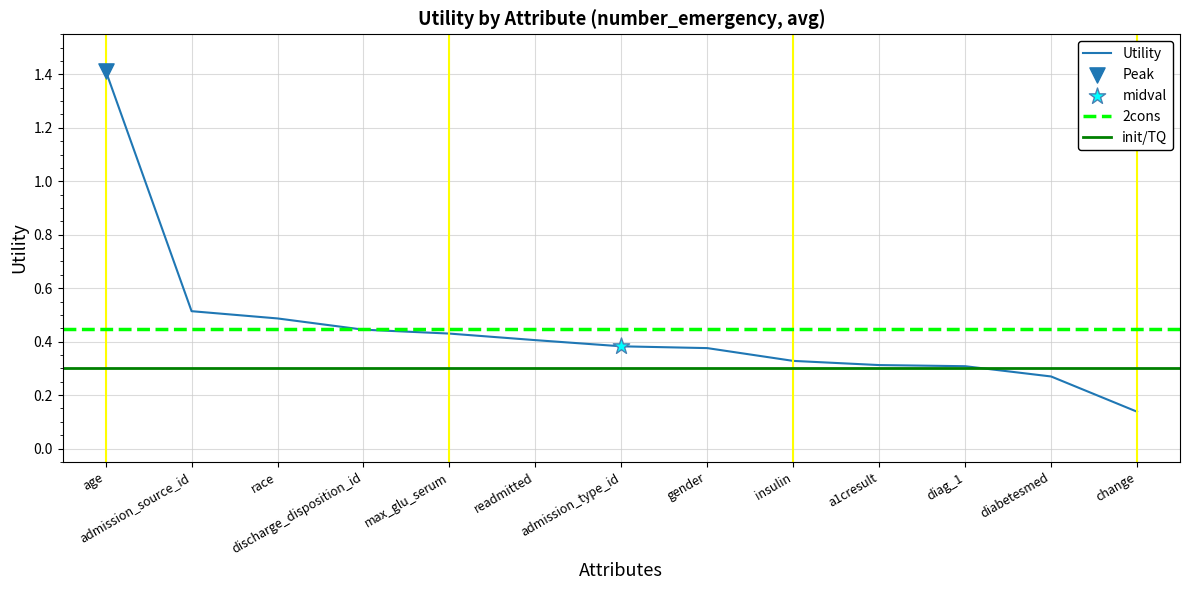

What is the change in value from admission_source_id to gender?

-0.1